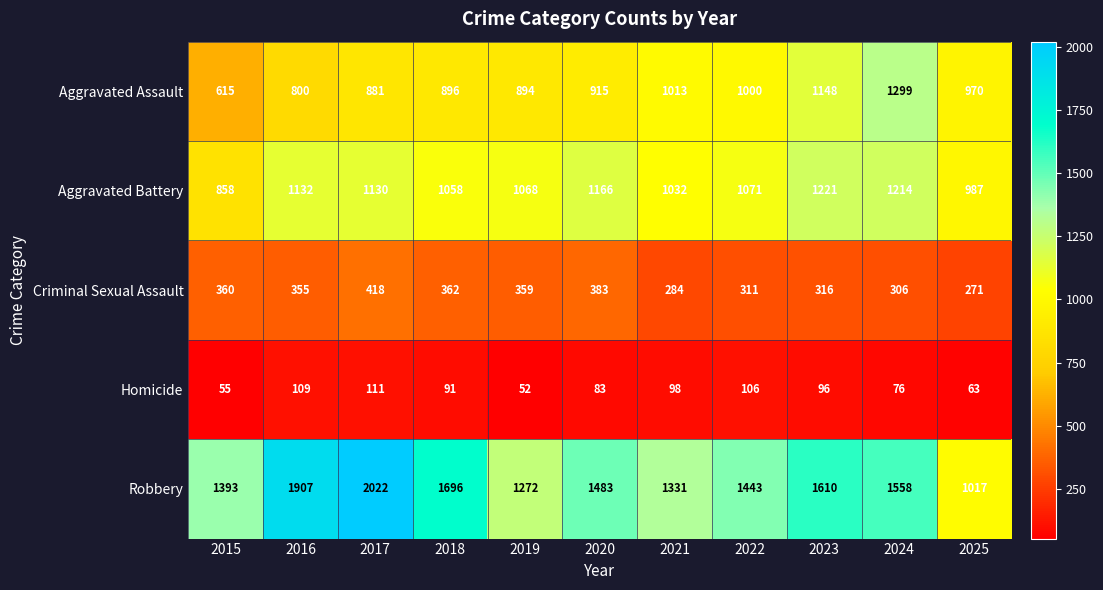

Rank the series at 2022 from highest to lowest value.

Robbery, Aggravated Battery, Aggravated Assault, Criminal Sexual Assault, Homicide